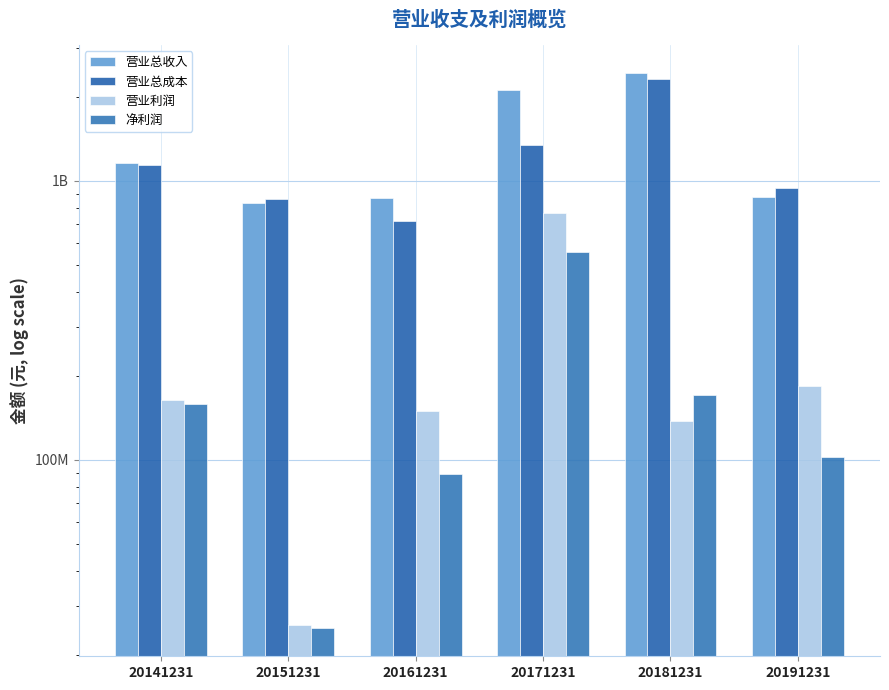

At which label does 营业总成本 first exceed 1135287989?

20141231